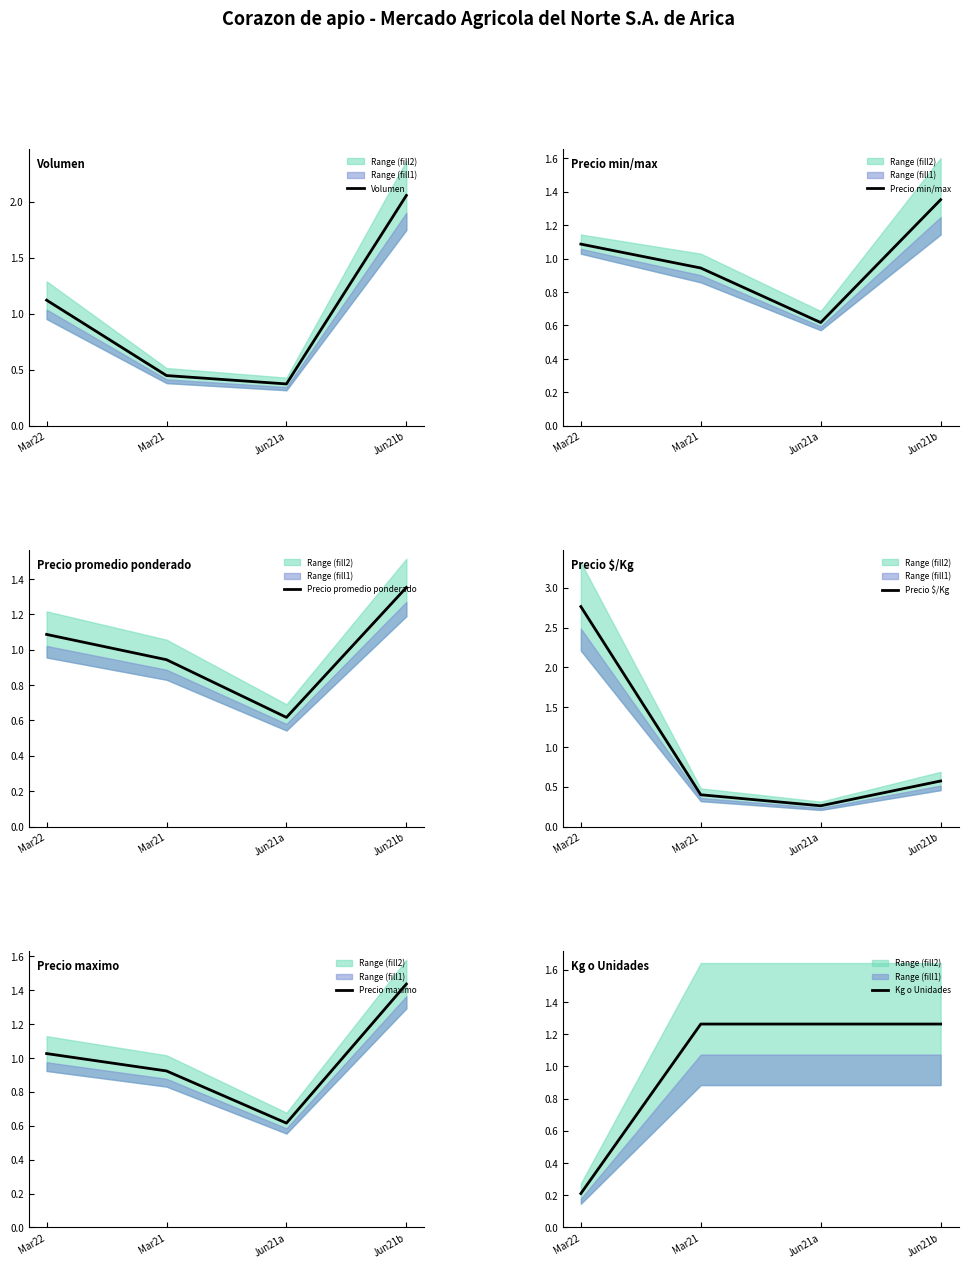

What is the label of the 1st point from the left?

Mar22